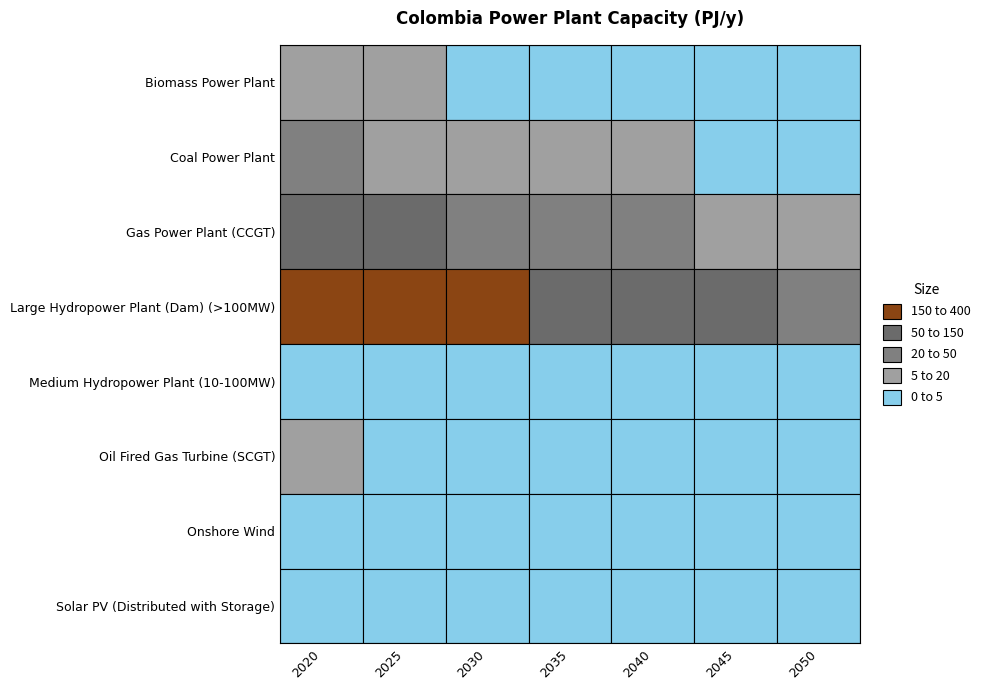

At how many categories does at least one series exceed 5?

7